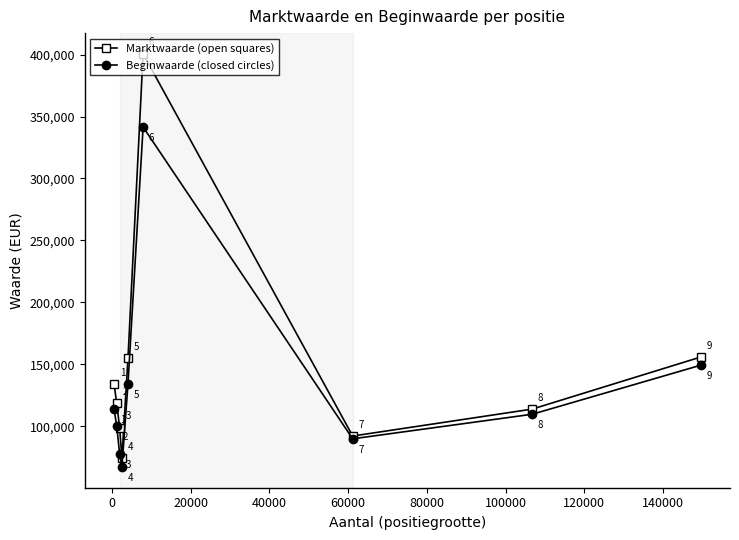

How many lines are shown in the chart?

2